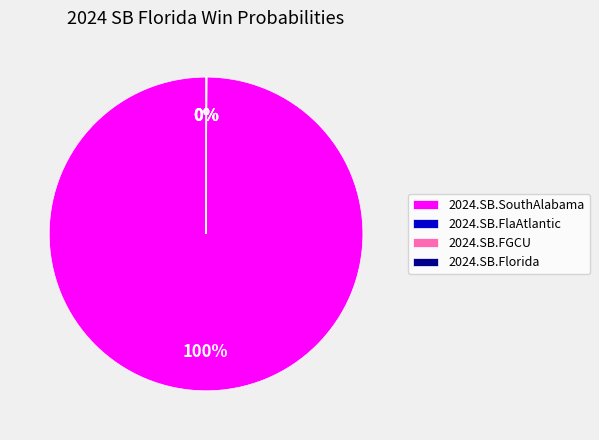

What percentage is the 2024.SB.SouthAlabama slice, to the nearest percent?

100%